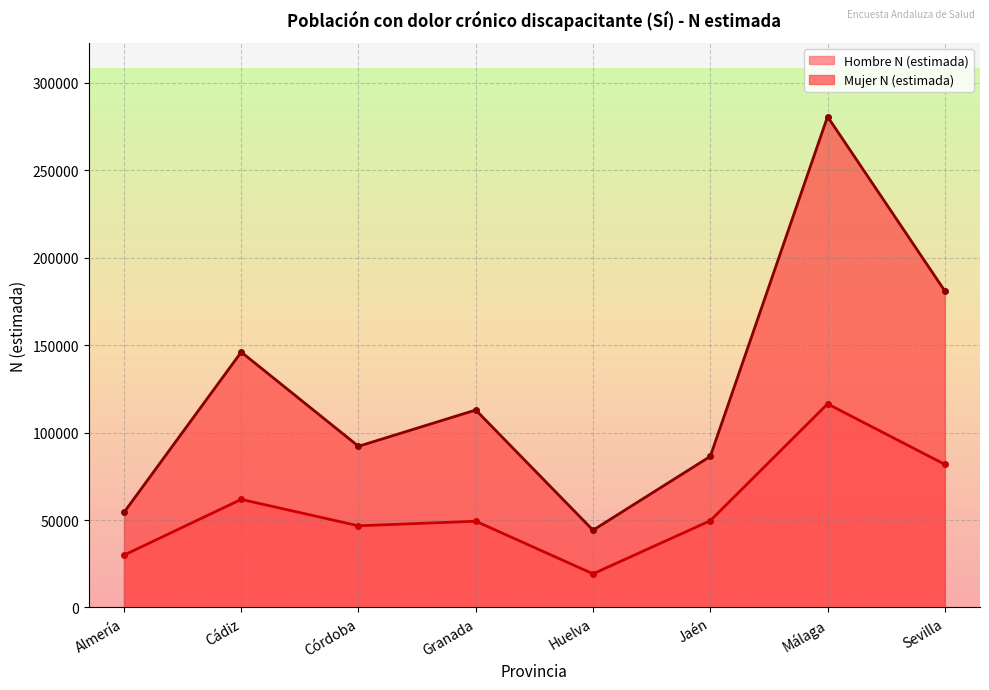

At how many categories does at least one series exceed 202457?

1